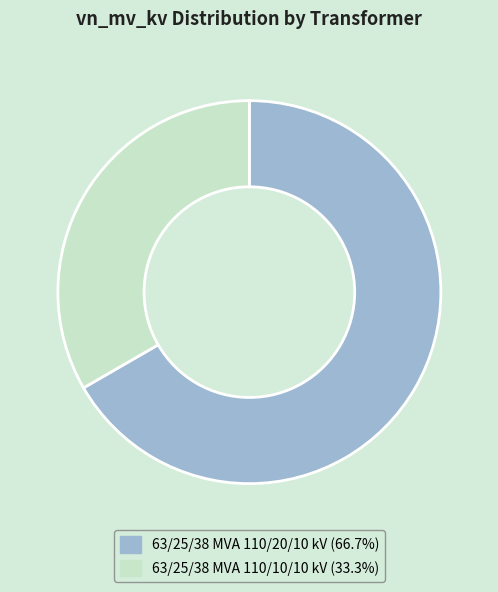

The 63/25/38 MVA 110/20/10 kV slice represents 67% of the pie. True or false?

True